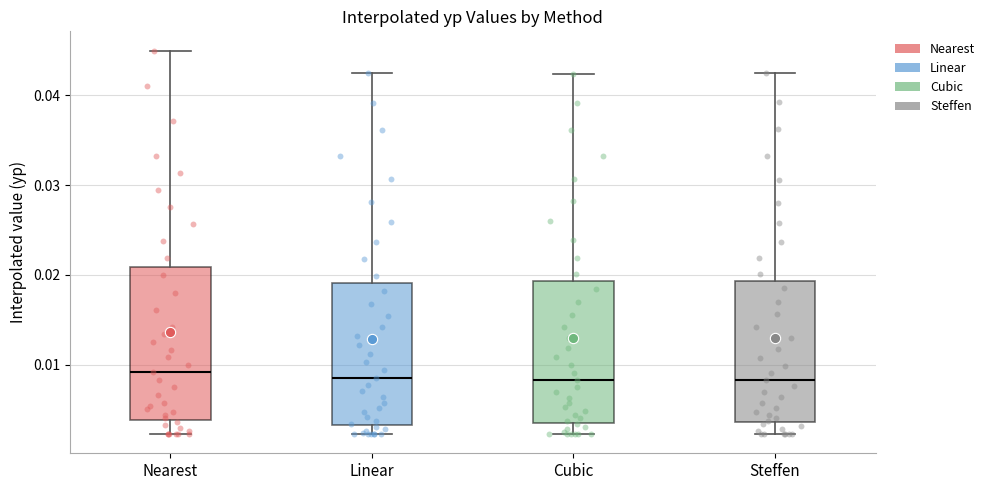

Reading left to right, read every box against the y-axis: the position of its median line, the range the box covers, and the ends of its whiskers. The values are not printed on the chart, so give them approximately, as read against the axis.

Nearest: median 0.009, box 0.004 to 0.021, whiskers 0.002 to 0.045
Linear: median 0.009, box 0.003 to 0.019, whiskers 0.002 to 0.043
Cubic: median 0.008, box 0.004 to 0.019, whiskers 0.002 to 0.042
Steffen: median 0.008, box 0.004 to 0.019, whiskers 0.002 to 0.042